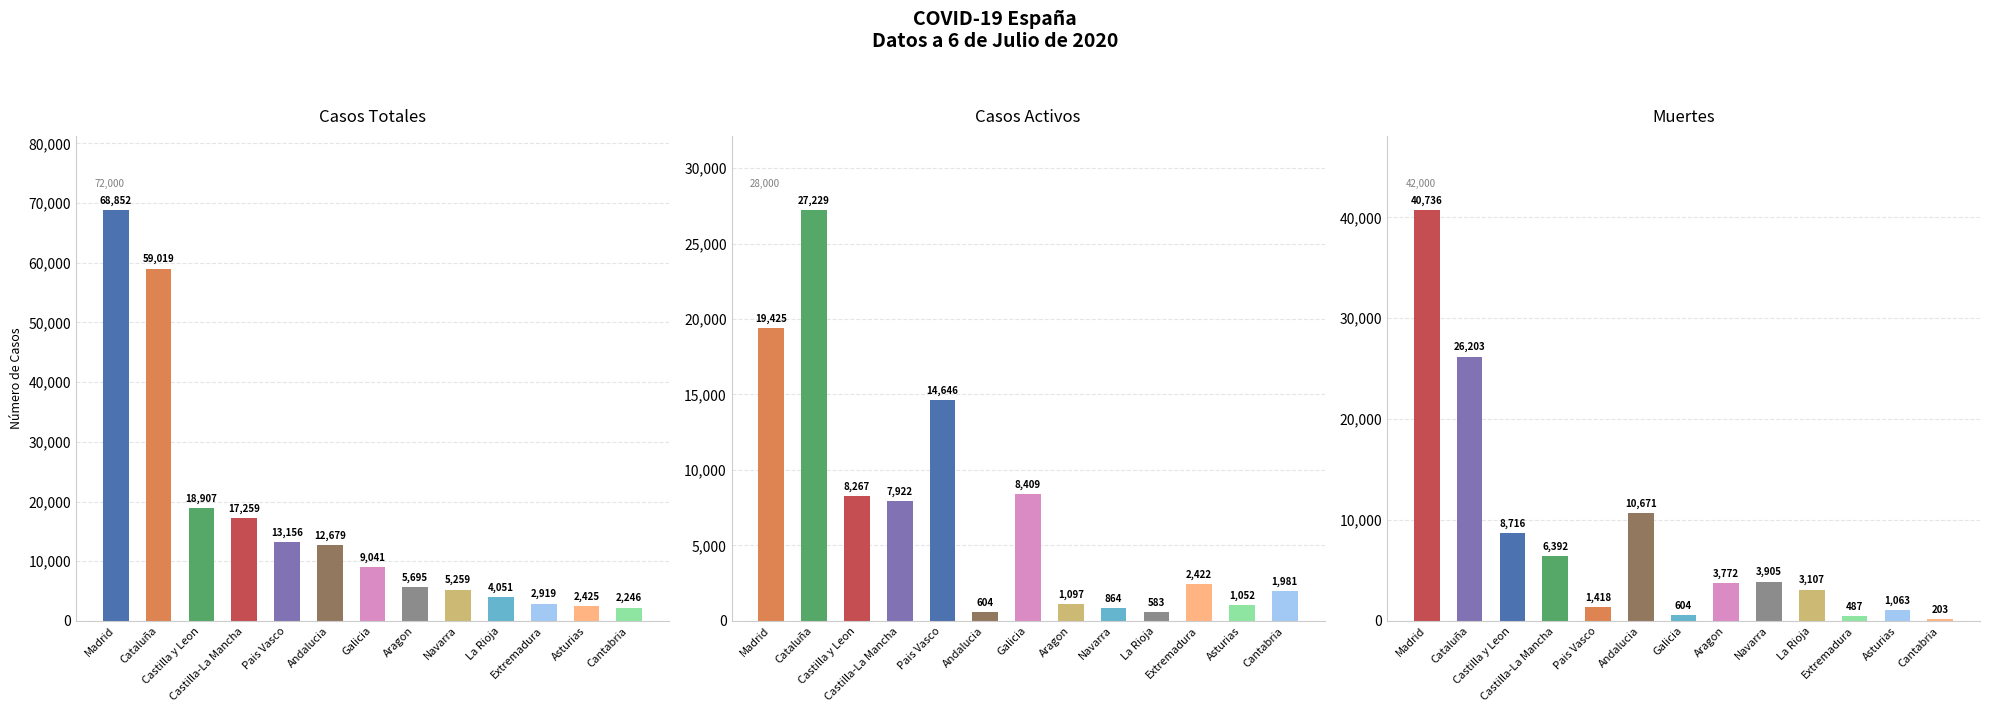

Reading left to right, what are all the values shown in this chart?

Casos Totales: Madrid=68852	Cataluña=59019	Castilla y Leon=18907	Castilla-La Mancha=17259	Pais Vasco=13156	Andalucia=12679	Galicia=9041	Aragon=5695	Navarra=5259	La Rioja=4051	Extremadura=2919	Asturias=2425	Cantabria=2246
Casos Activos: Madrid=19425	Cataluña=27229	Castilla y Leon=8267	Castilla-La Mancha=7922	Pais Vasco=14646	Andalucia=604	Galicia=8409	Aragon=1097	Navarra=864	La Rioja=583	Extremadura=2422	Asturias=1052	Cantabria=1981
Muertes: Madrid=40736	Cataluña=26203	Castilla y Leon=8716	Castilla-La Mancha=6392	Pais Vasco=1418	Andalucia=10671	Galicia=604	Aragon=3772	Navarra=3905	La Rioja=3107	Extremadura=487	Asturias=1063	Cantabria=203